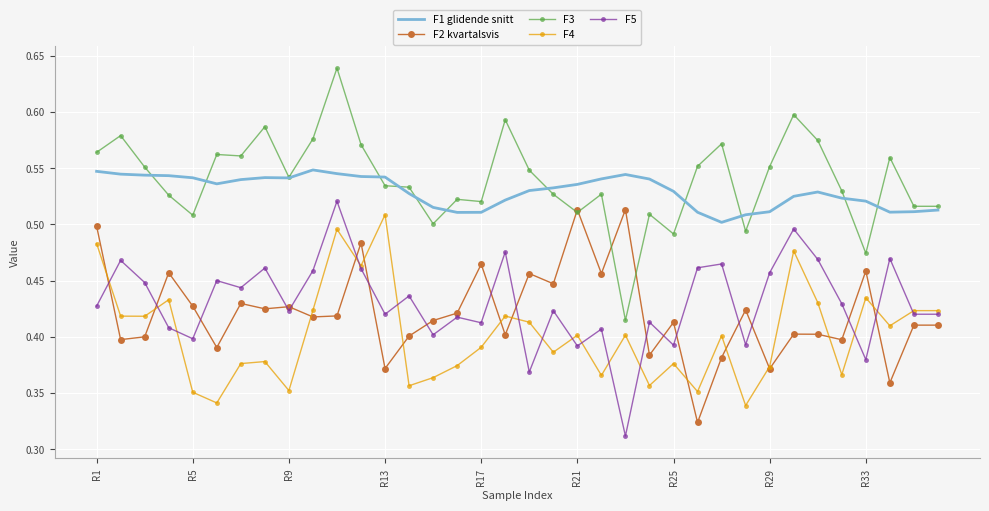

Which series has the widest spread of values?

F3